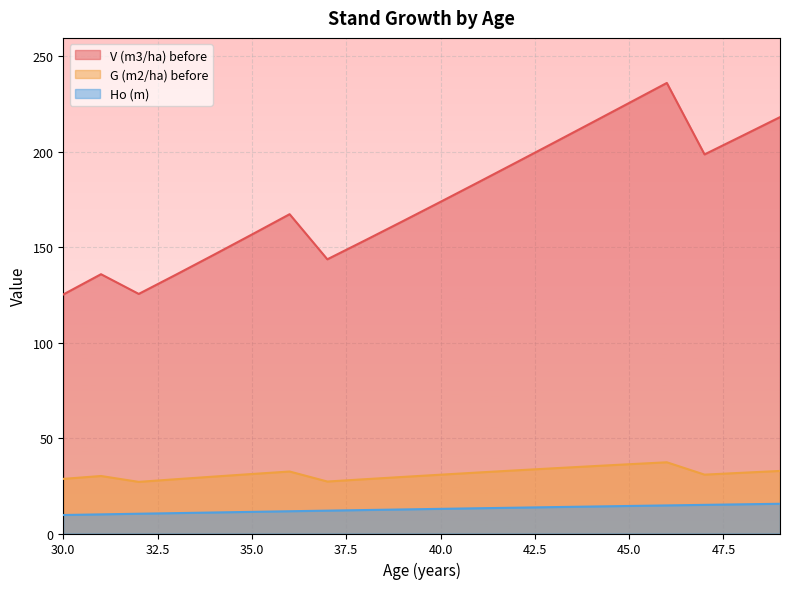

How many data points in V (m3/ha) before are less than 173?

10